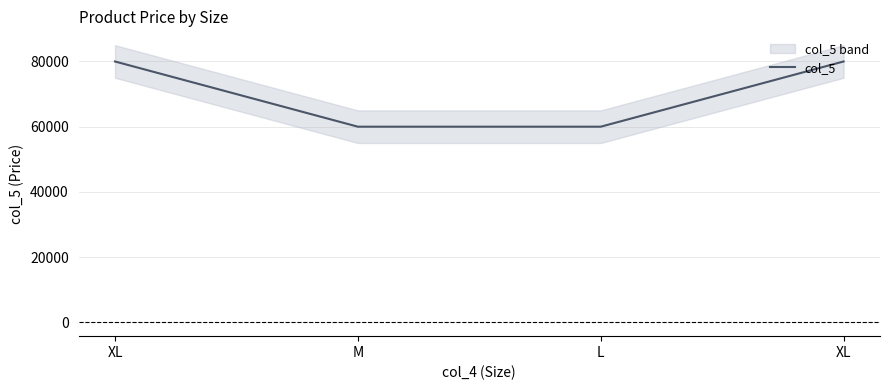

The value at XL is 80000. True or false?

True